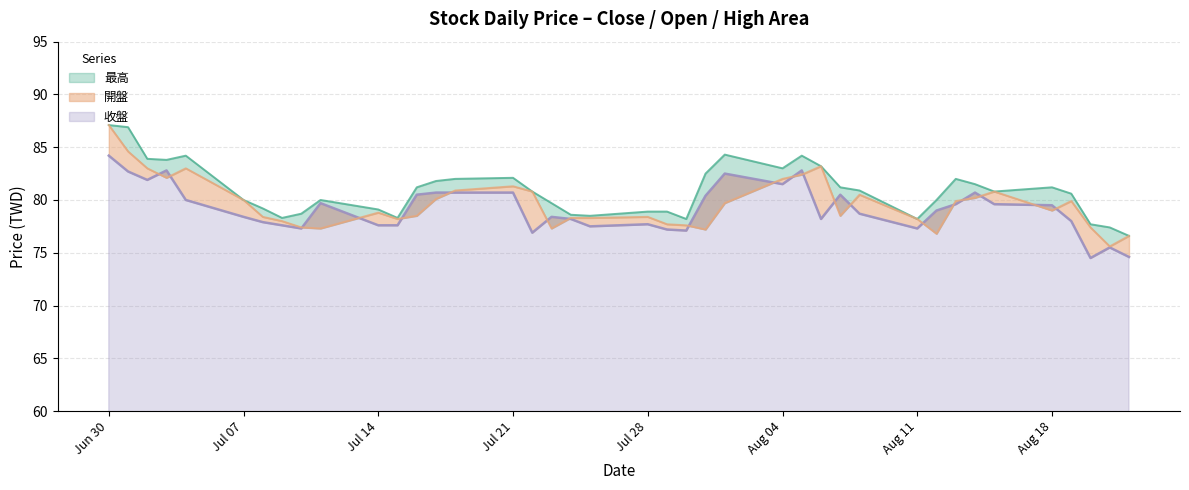

True or false: 開盤 and 最高 intersect in this chart.

False